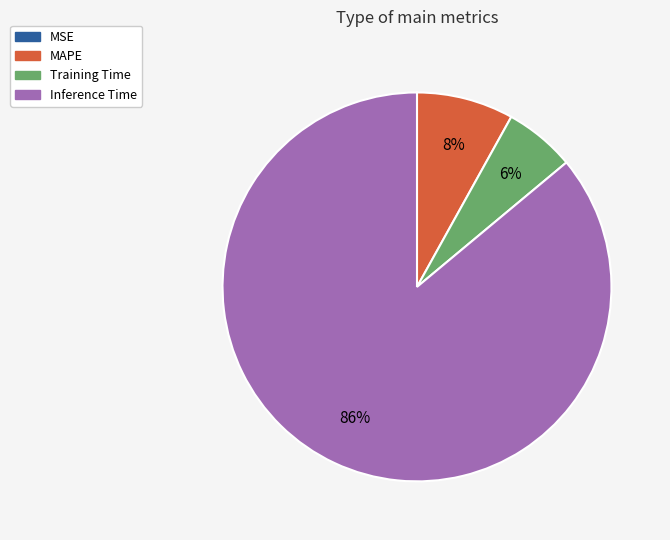

Is there any slice that represents more than half of the pie?

Yes